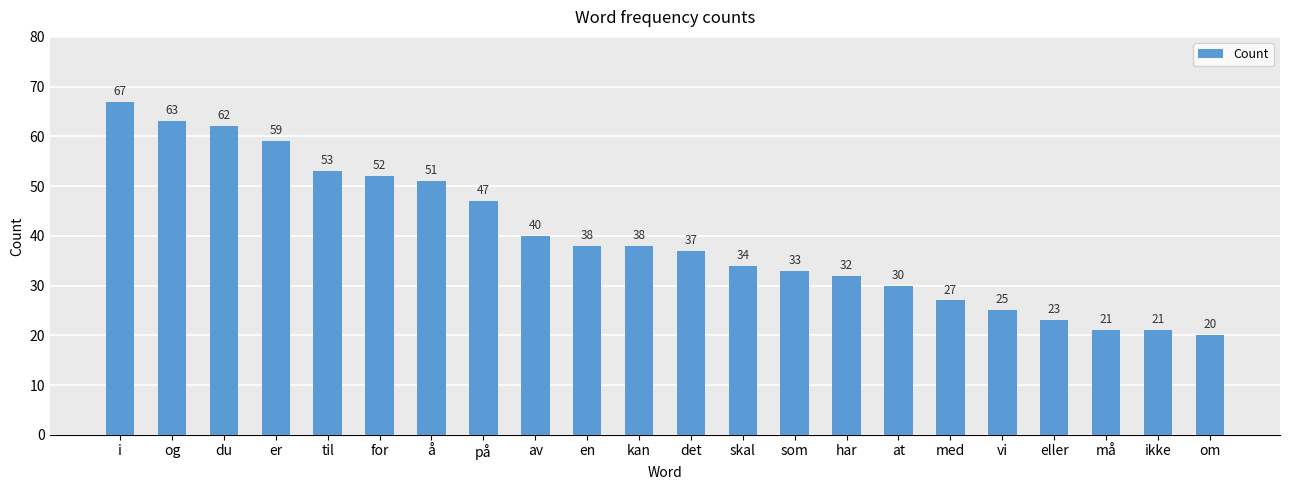

Is it true that the value at på is 47?

True